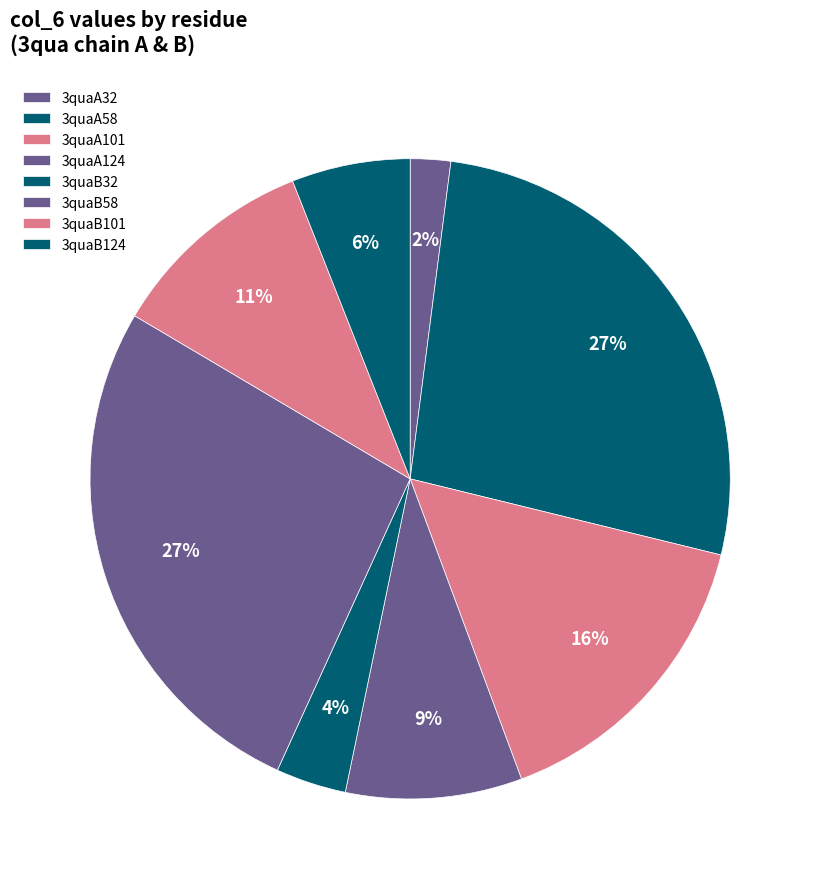

True or false: 3quaB101 accounts for 11% of the total.

True